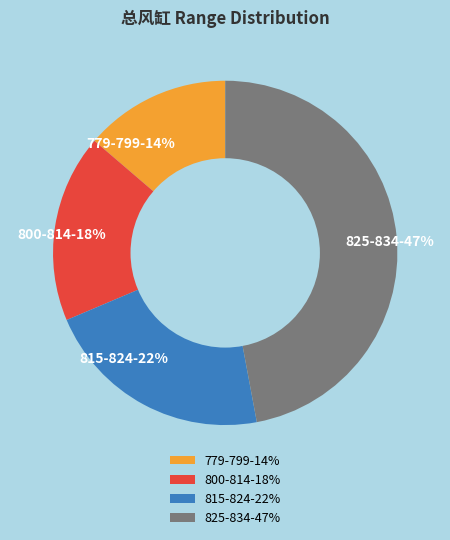

Is the sum of 779-799-14% and 800-814-18% greater than half?

No